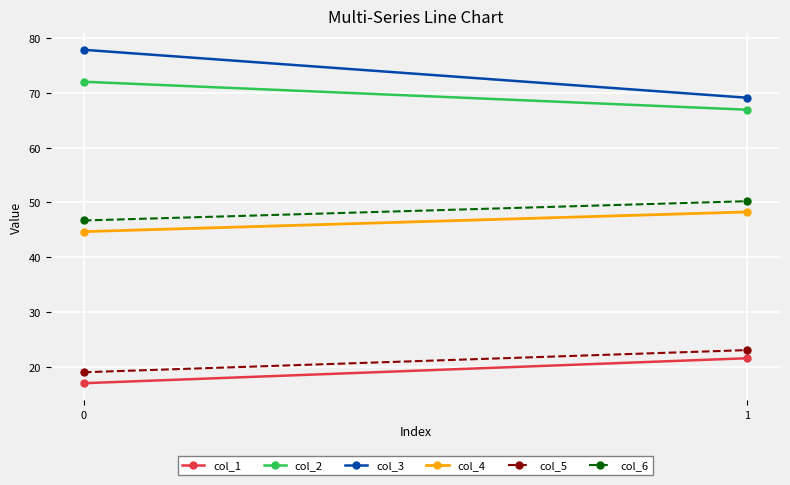

How many data points does each series have?

2